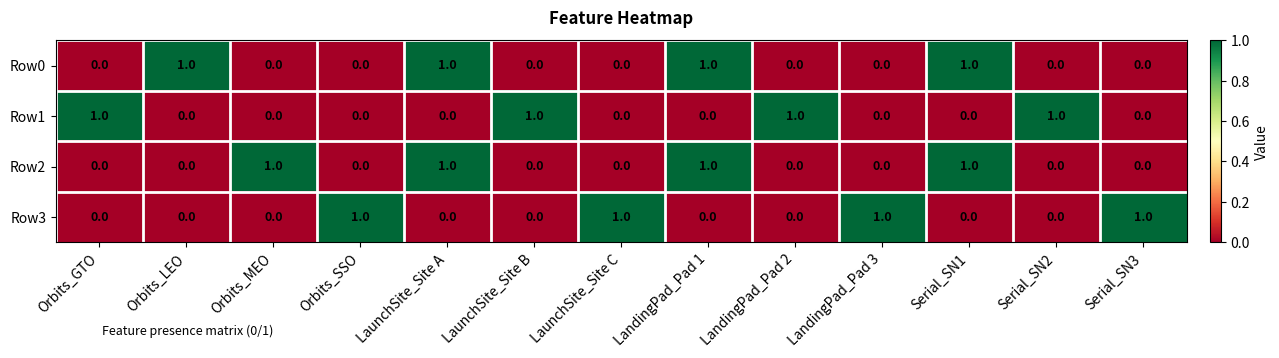

How many positive values does the Row0 series have?

4